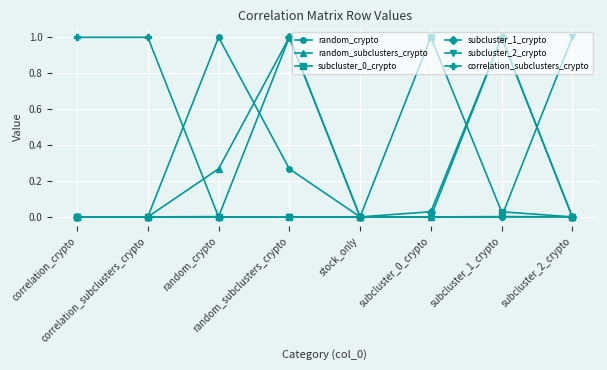

What is the highest value of the random_subclusters_crypto series?

1.0